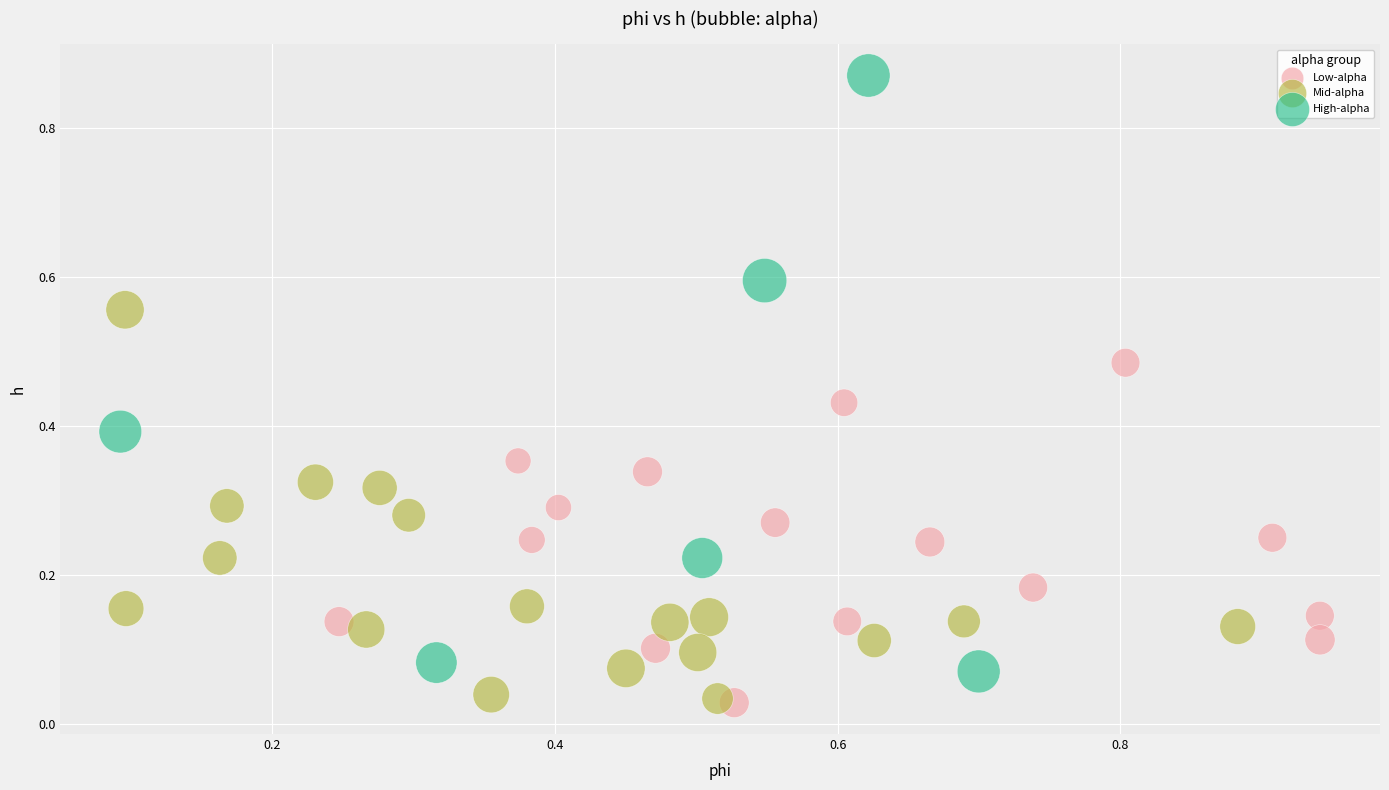

Which series contains the highest Y value?

High-alpha